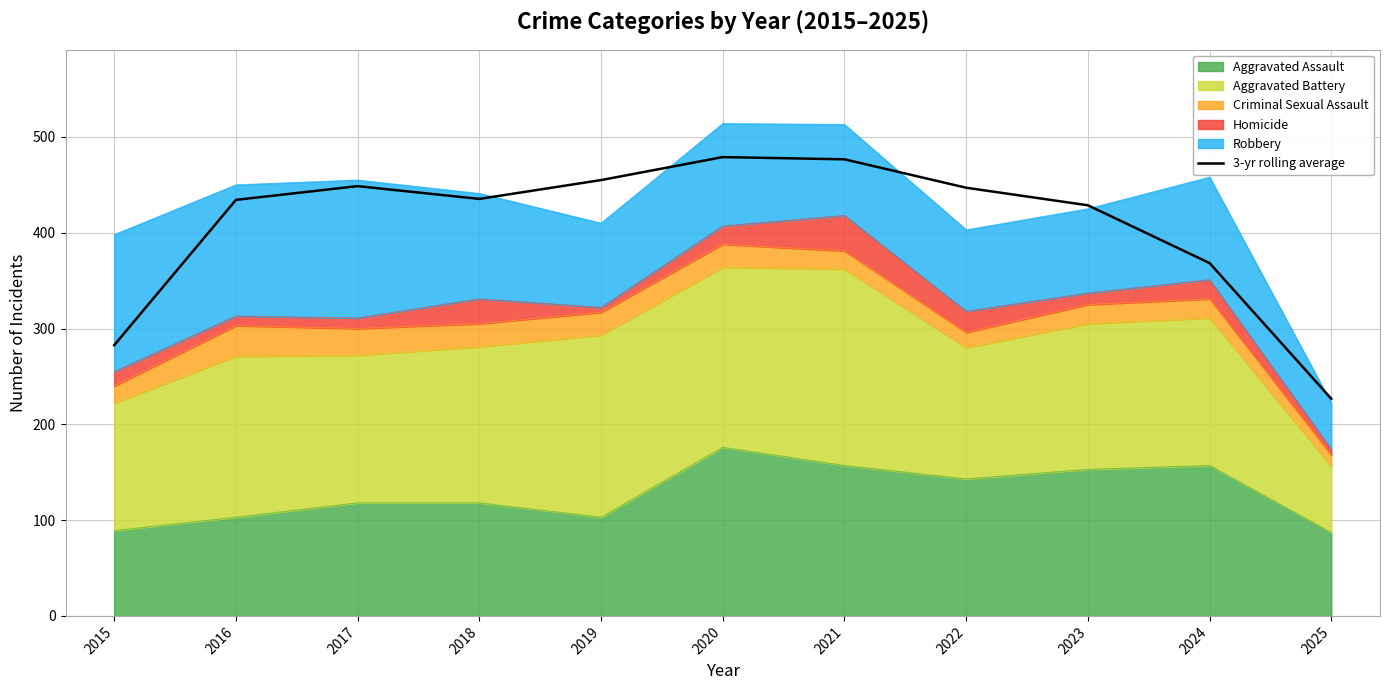

At which label is the value closest to 352?

2024